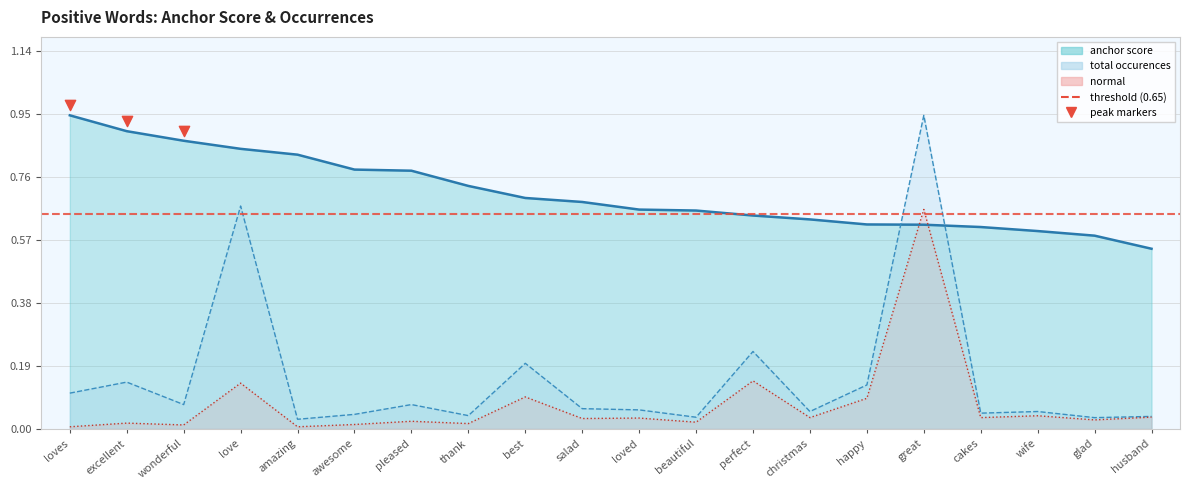

Which series reaches the maximum Y coordinate?

anchor score